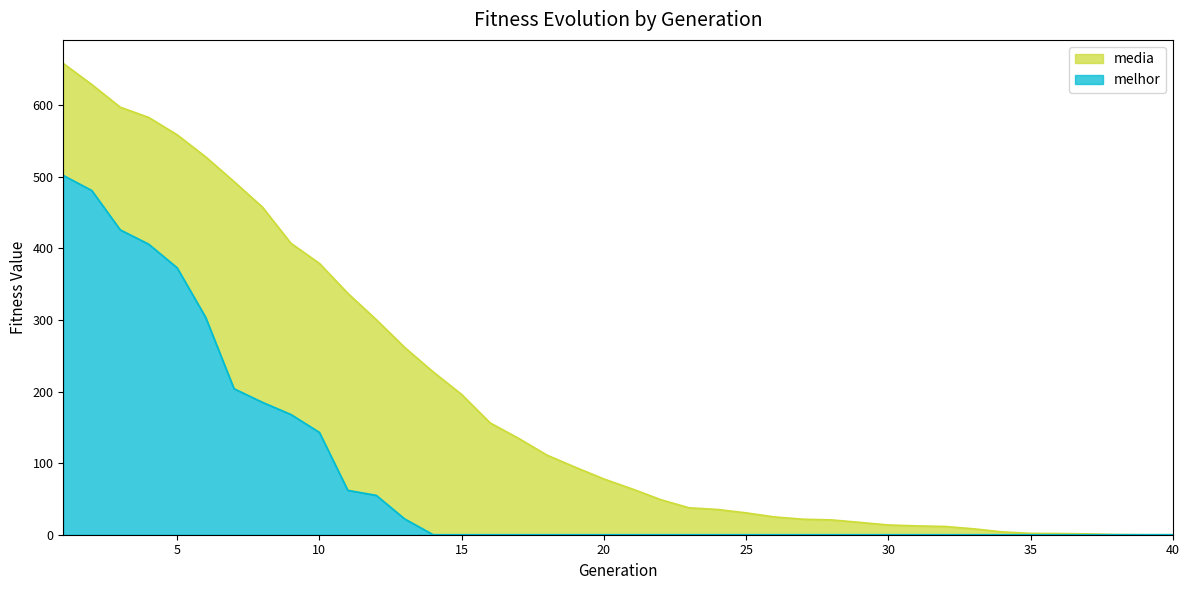

Which series has the largest total across all categories?

media